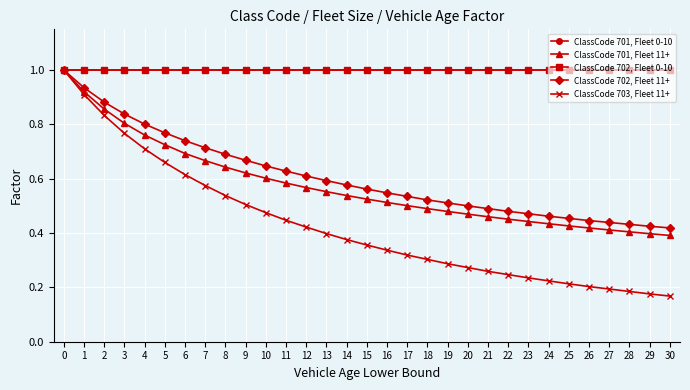

Does the chart have visible grid lines?

Yes